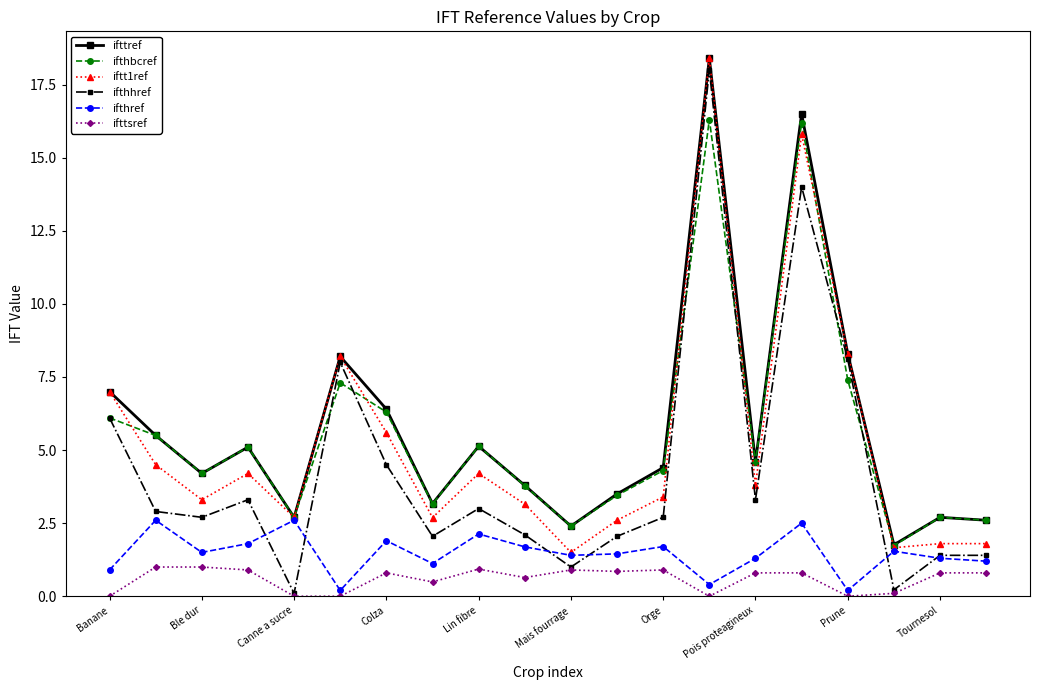

What is the value of the ifttref point at the 6th from the left?

8.2